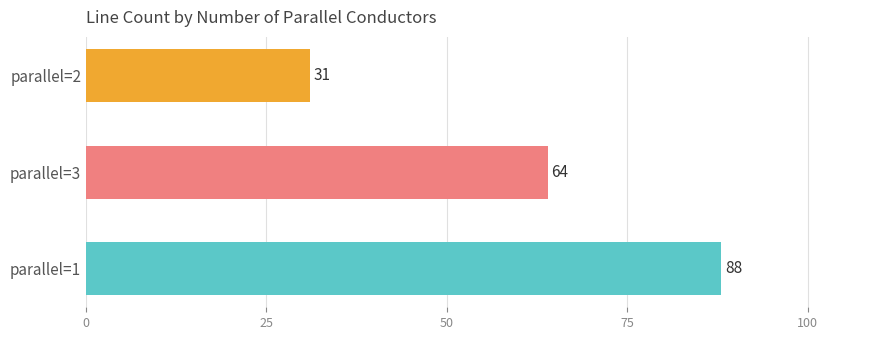

Approximately how many times larger is the value at parallel=1 compared to parallel=3?

1.4